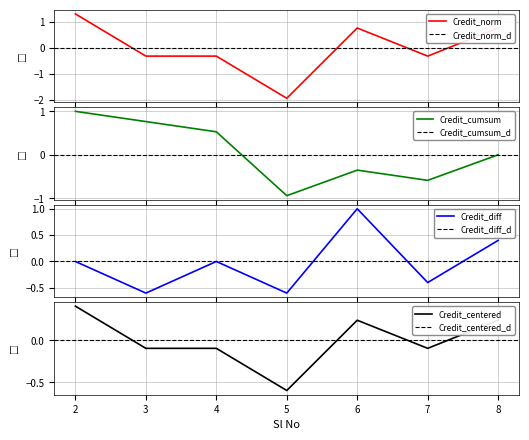

What is the difference between the second highest and minimum values?

0.8